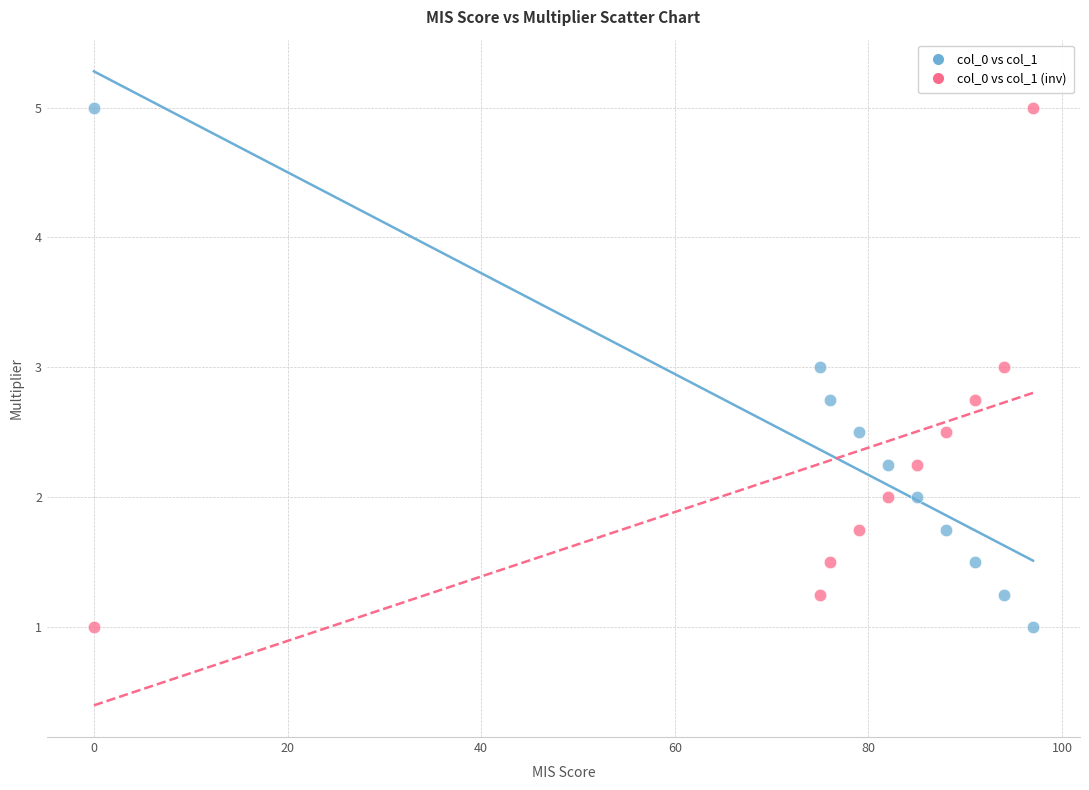

Across all data points, what is the range of Y values (max minus min)?

4.0